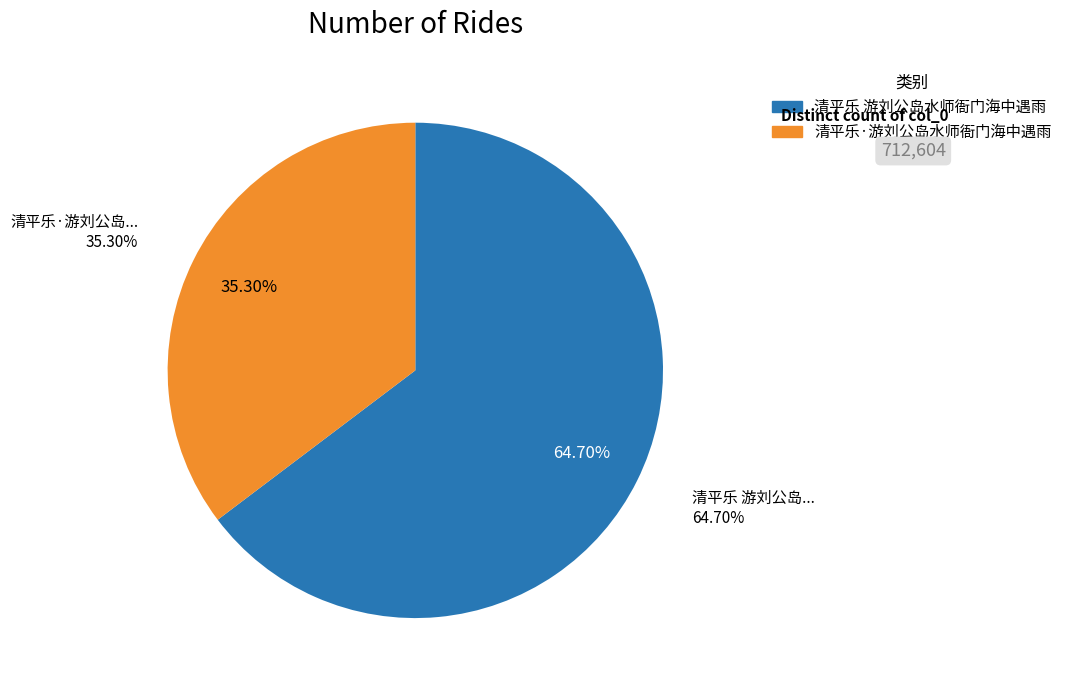

Combined, do 清平乐·游刘公岛水师衙门海中遇雨 and 清平乐 游刘公岛水师衙门海中遇雨 account for over 50%?

Yes